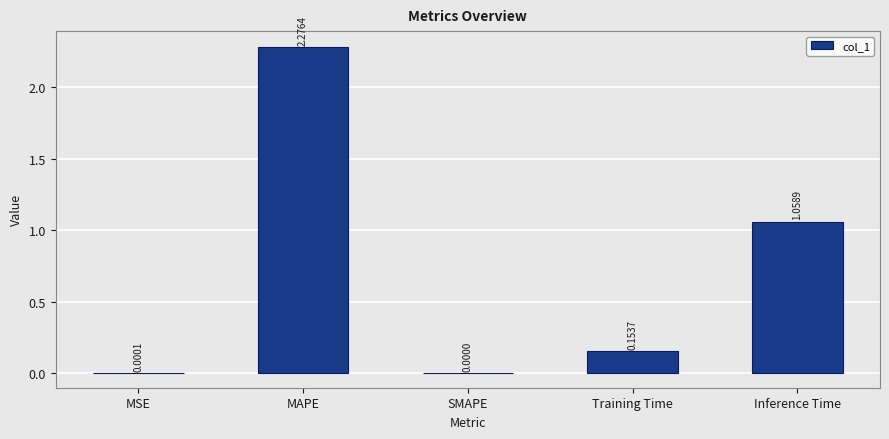

At which label is the value closest to 1?

Inference Time